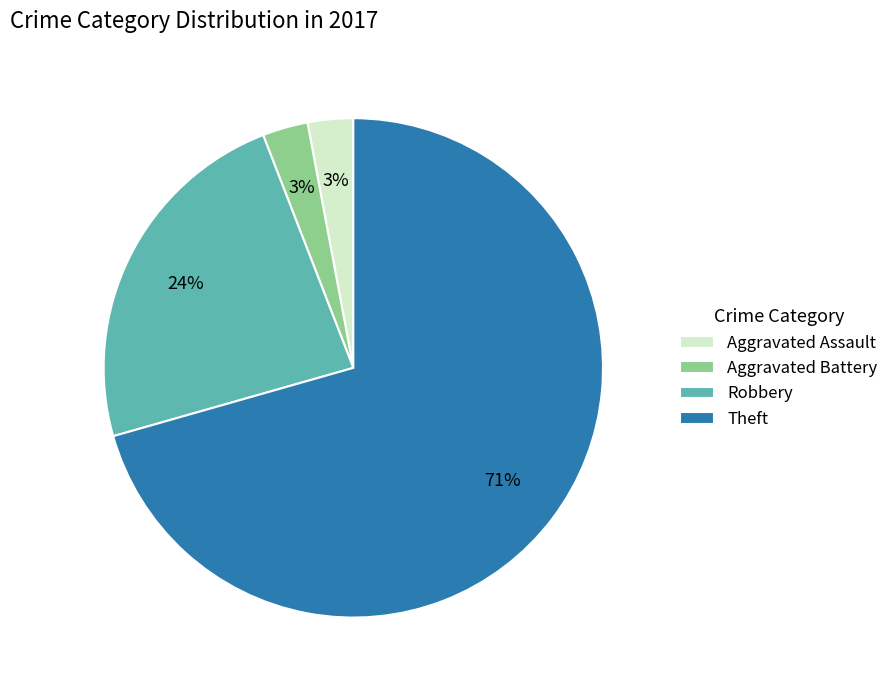

Which category has the biggest portion of the pie?

Theft